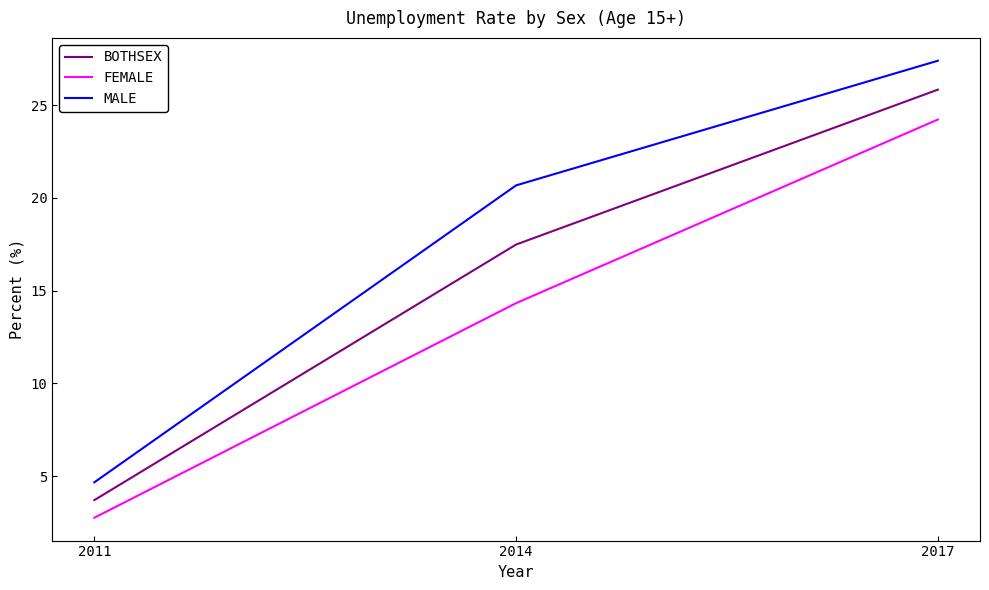

What are all the series names shown in the legend?

BOTHSEX, FEMALE, MALE